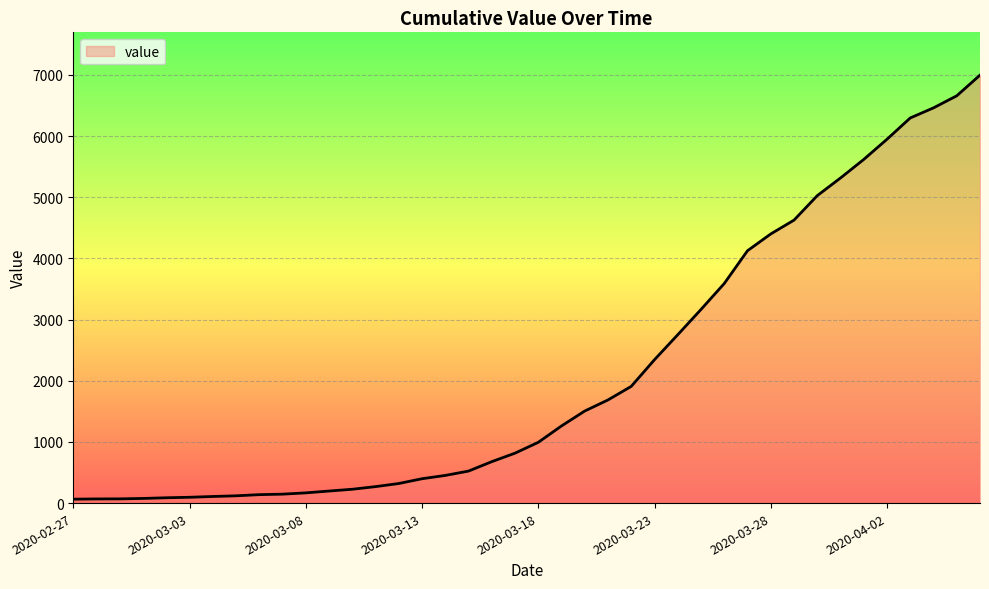

What is the difference between the maximum and minimum values?

6931